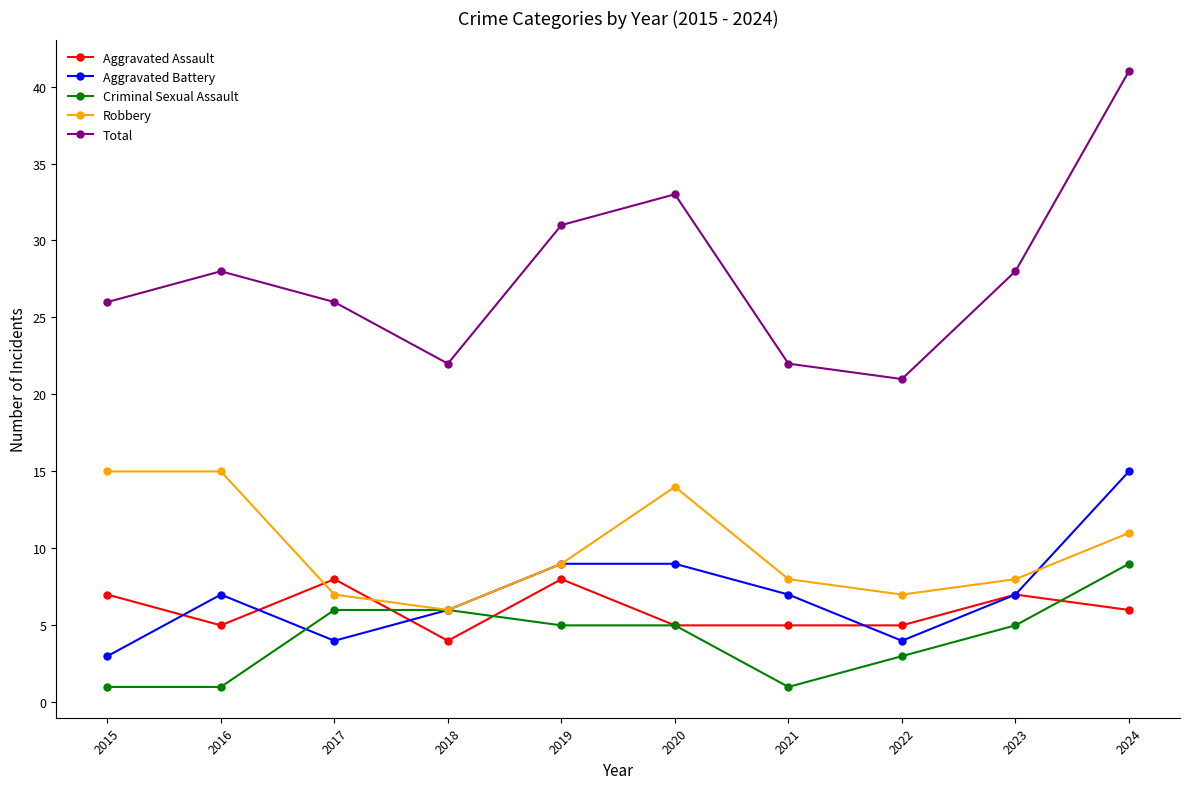

What are all the series names shown in the legend?

Aggravated Assault, Aggravated Battery, Criminal Sexual Assault, Robbery, Total